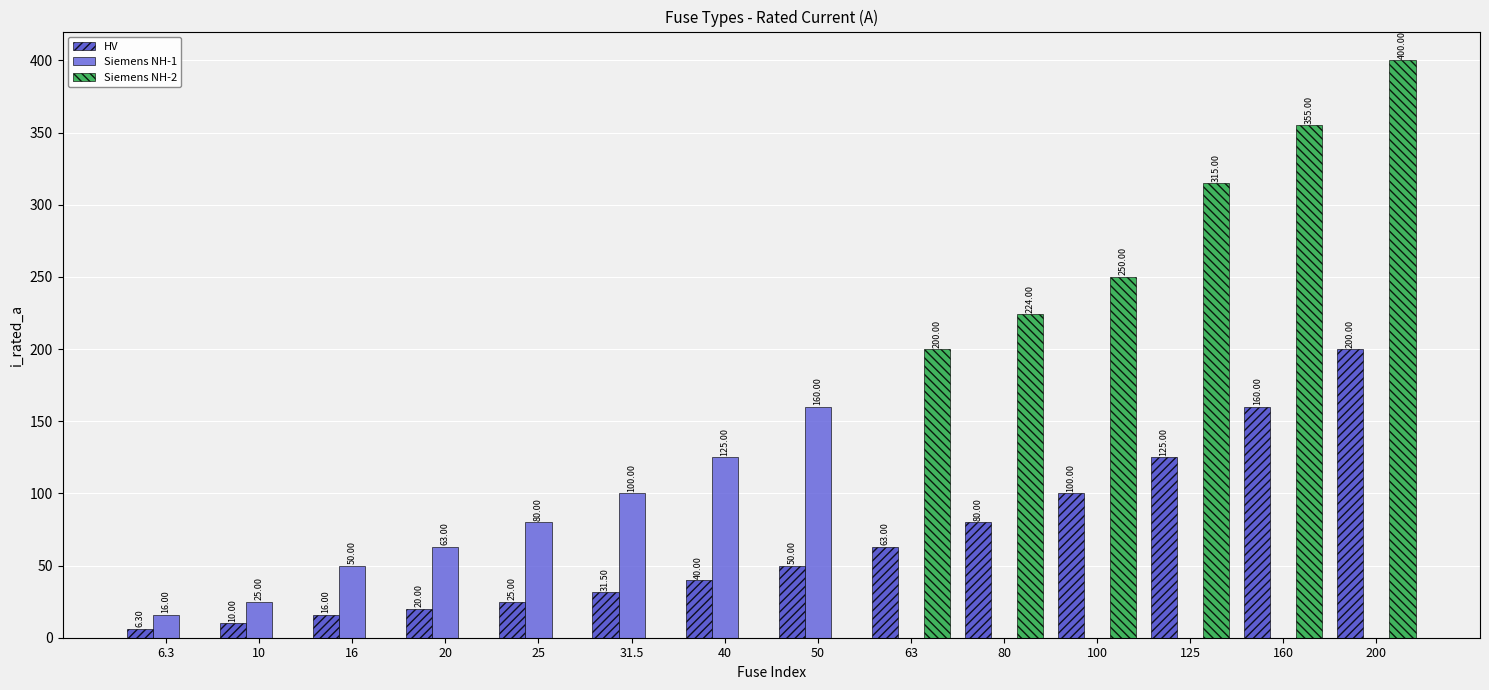

What is the sum of the Siemens NH-2 values at 200 and 160?

755.0